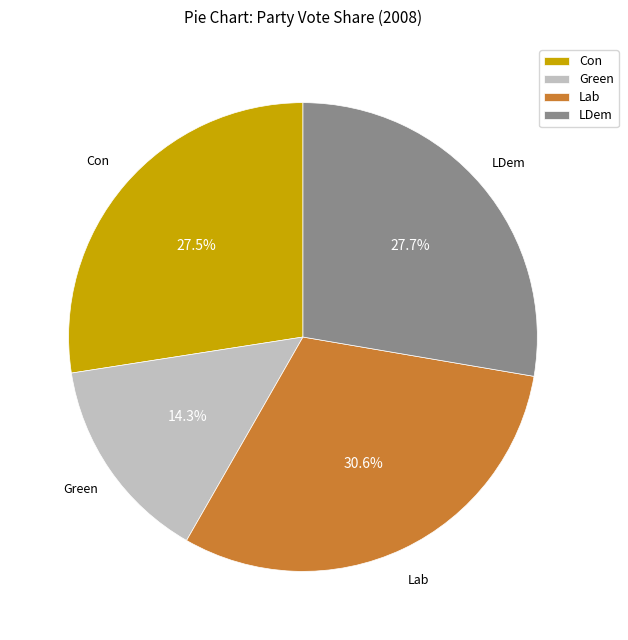

What is the ratio of the value at Lab to the value at LDem?

1.1